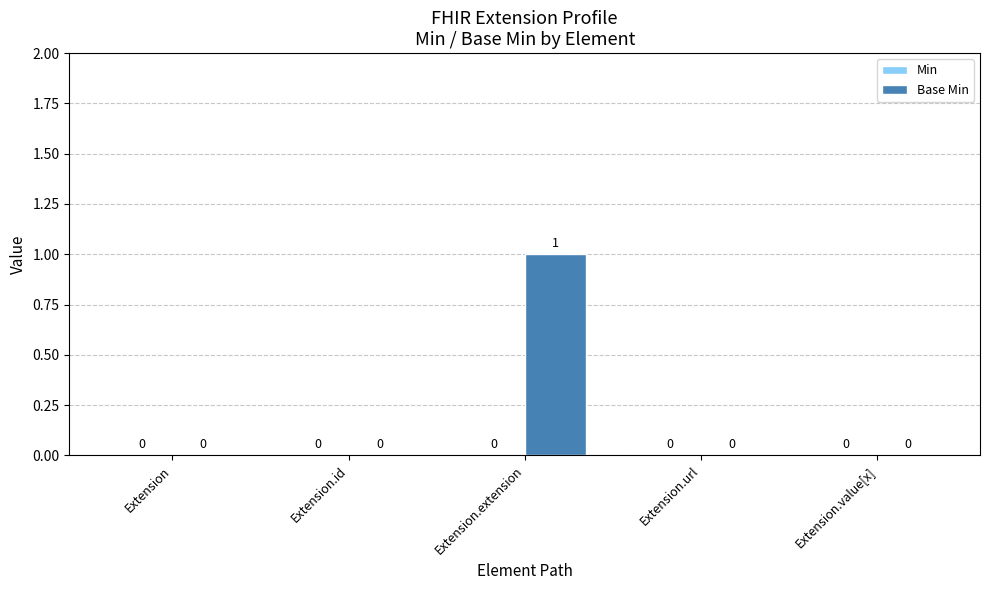

Between Extension.extension and Extension.url, which is larger?

Extension.extension